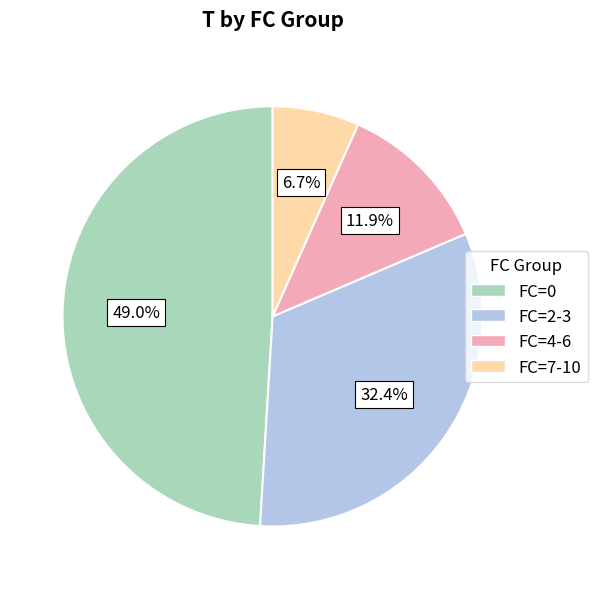

Is there any slice that represents more than half of the pie?

No